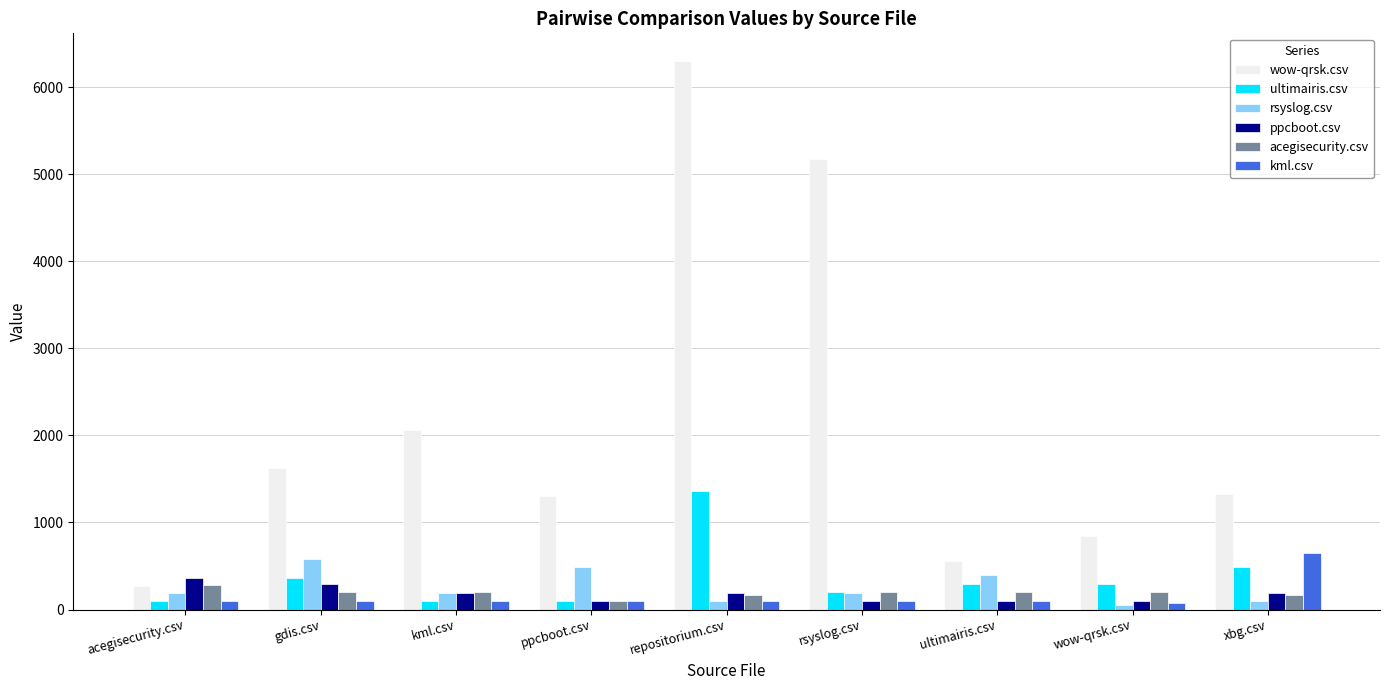

What are all the series names shown in the legend?

wow-qrsk.csv, ultimairis.csv, rsyslog.csv, ppcboot.csv, acegisecurity.csv, kml.csv